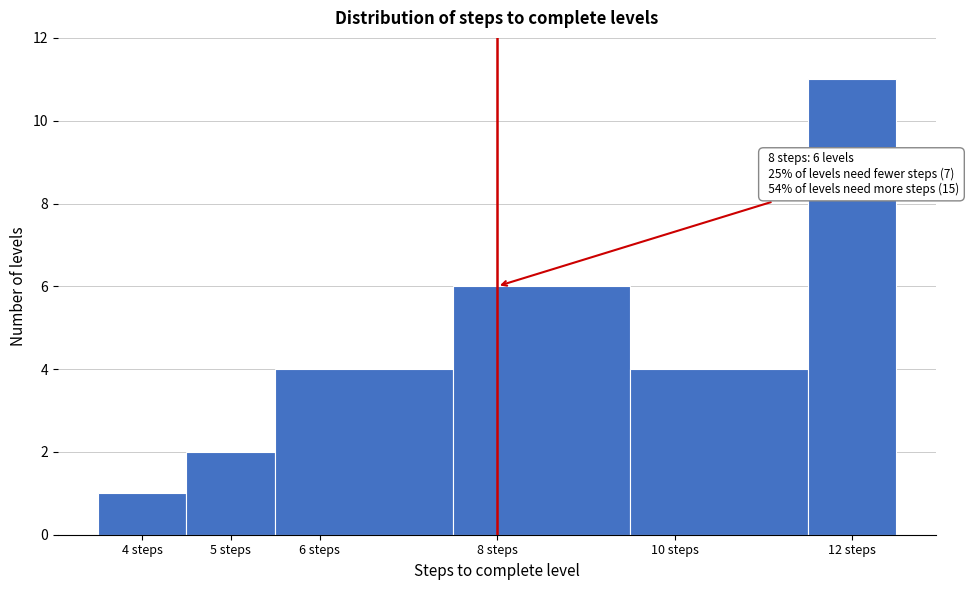

Which range on the x-axis has the tallest bar?

11.5 to 12.5